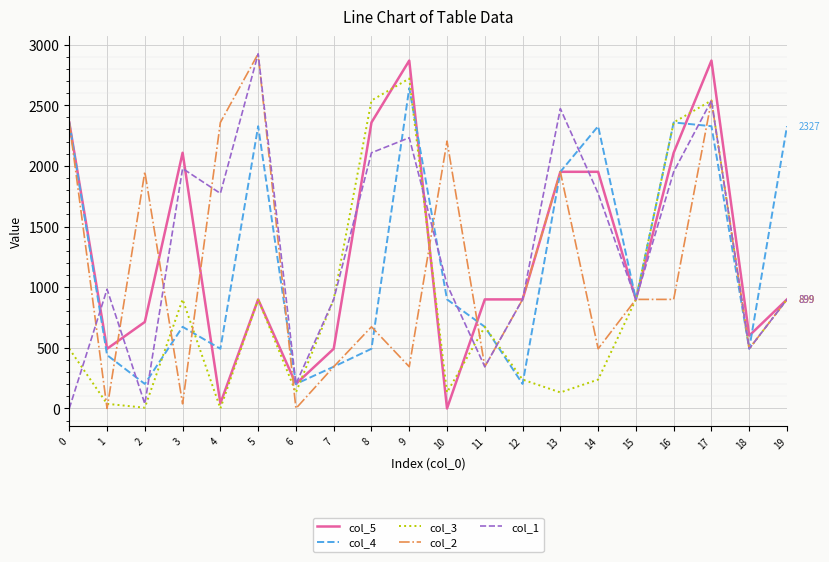

Which category has the lowest value in the col_5 series?

10